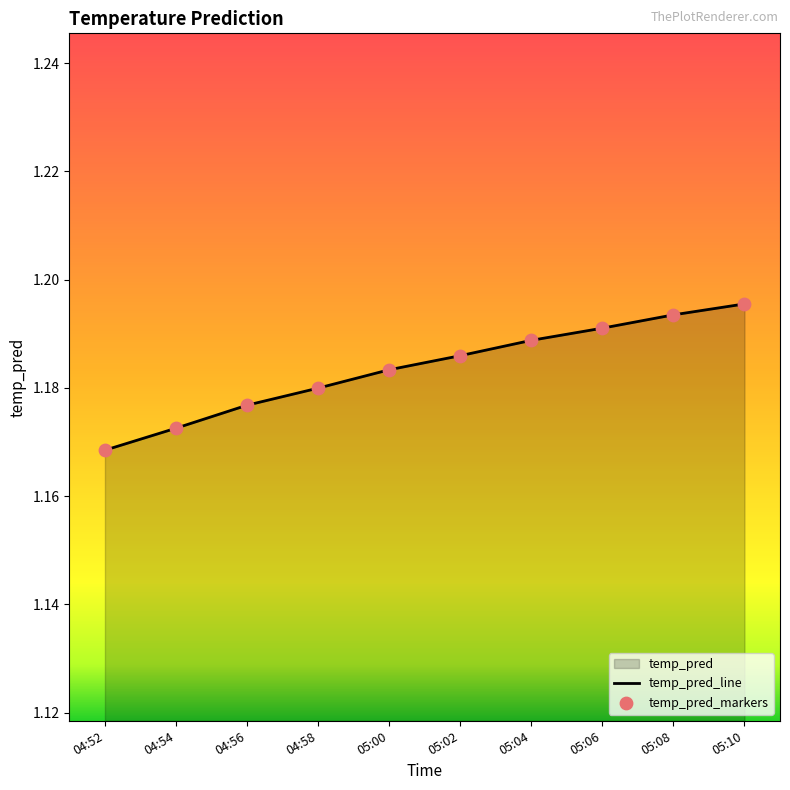

At which label is the value closest to 1?

04:52